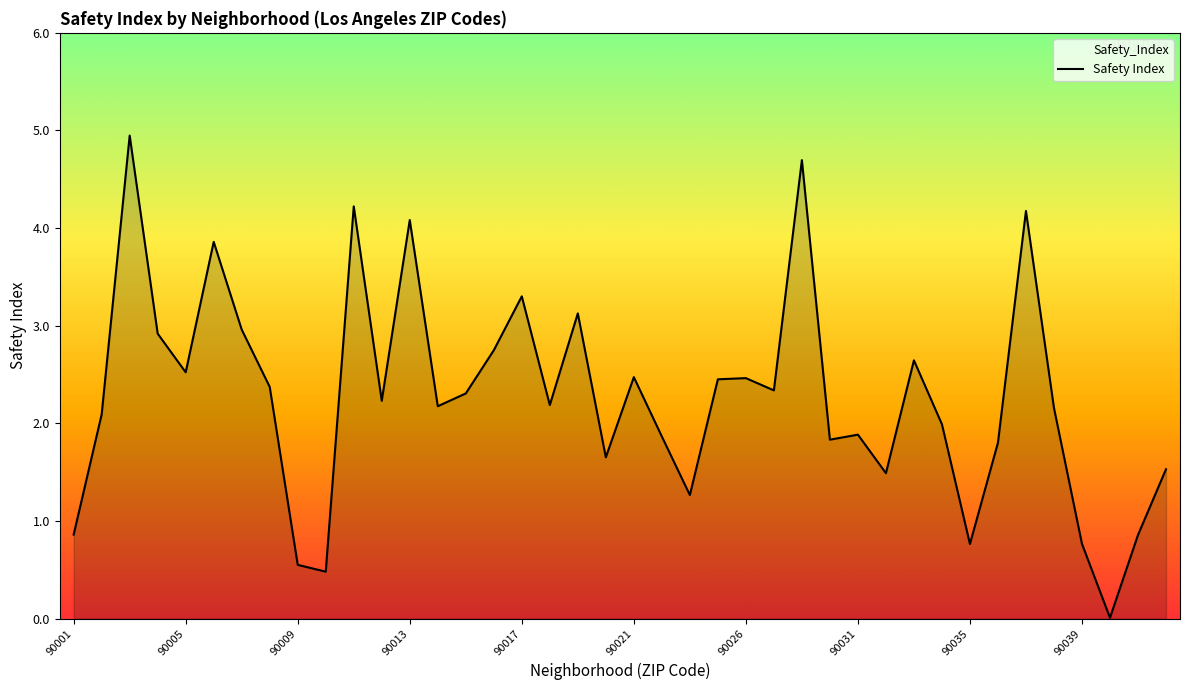

What is the greatest value displayed?

4.9